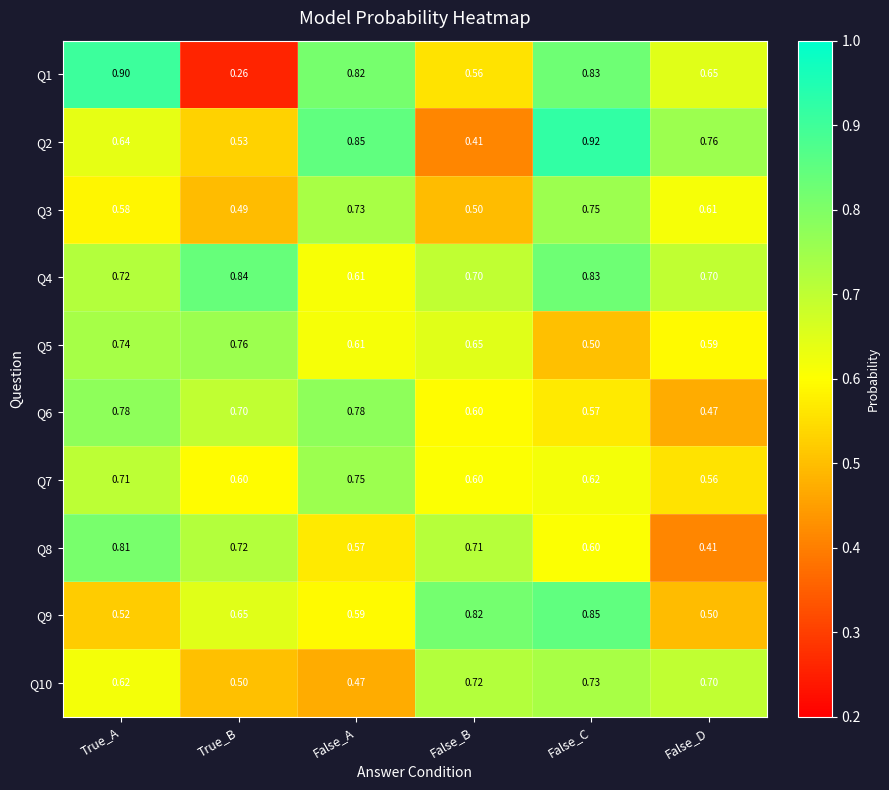

Which series has the widest spread of values?

Q1